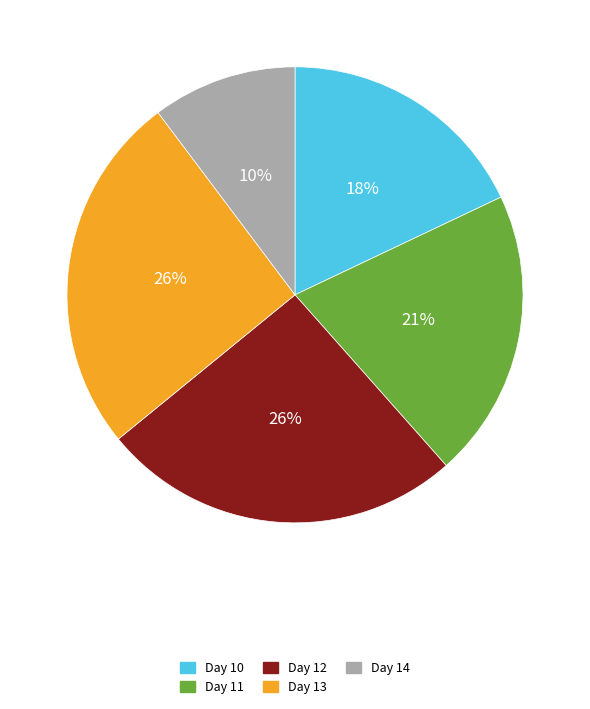

How many segments does this pie chart have?

5